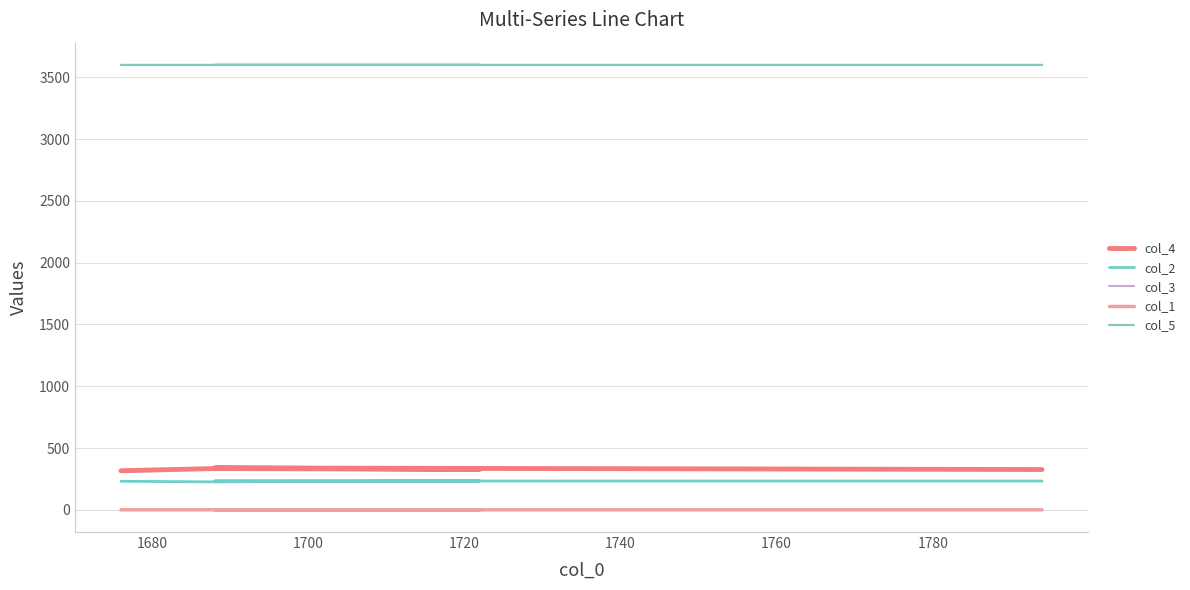

What is the average value of the col_5 series?

3600.0